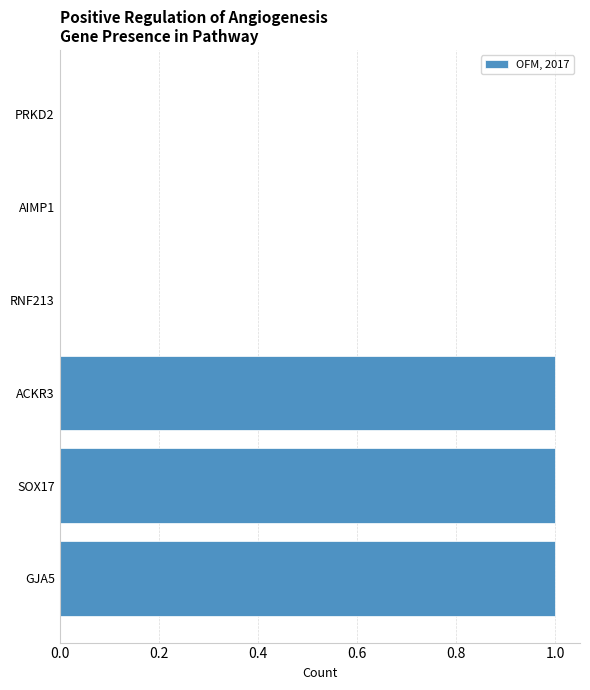

What is the sum of all values?

3